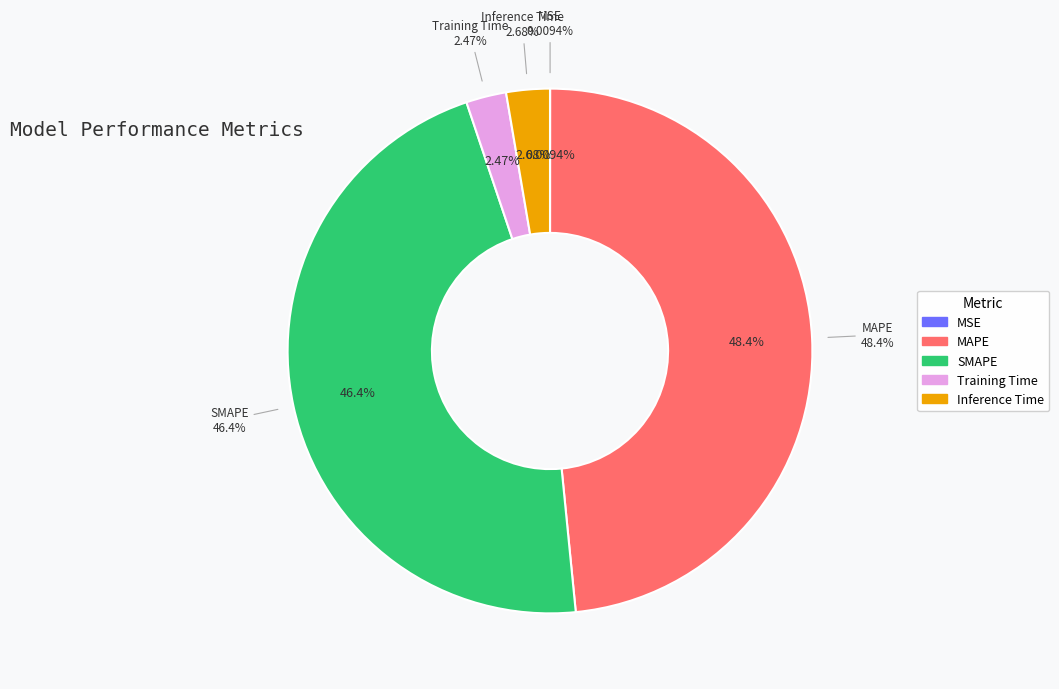

Between Inference Time and MAPE, which is larger?

MAPE